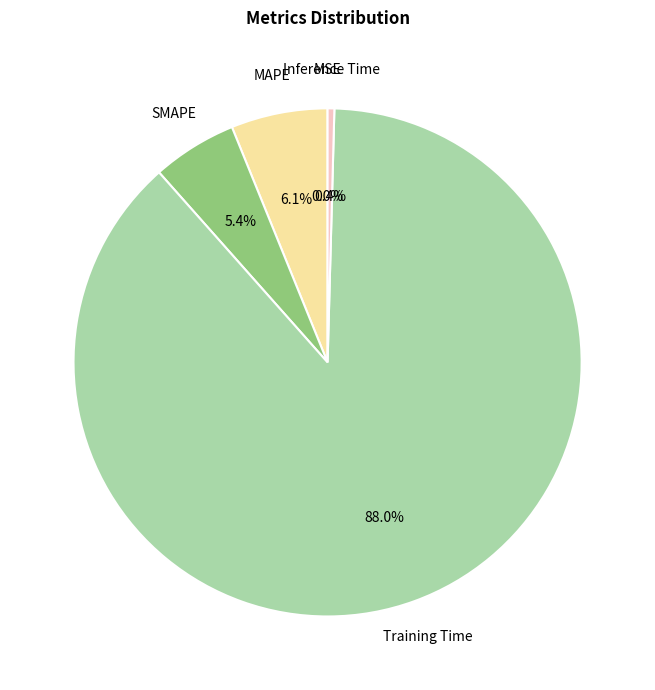

Does any single category account for the majority?

Yes